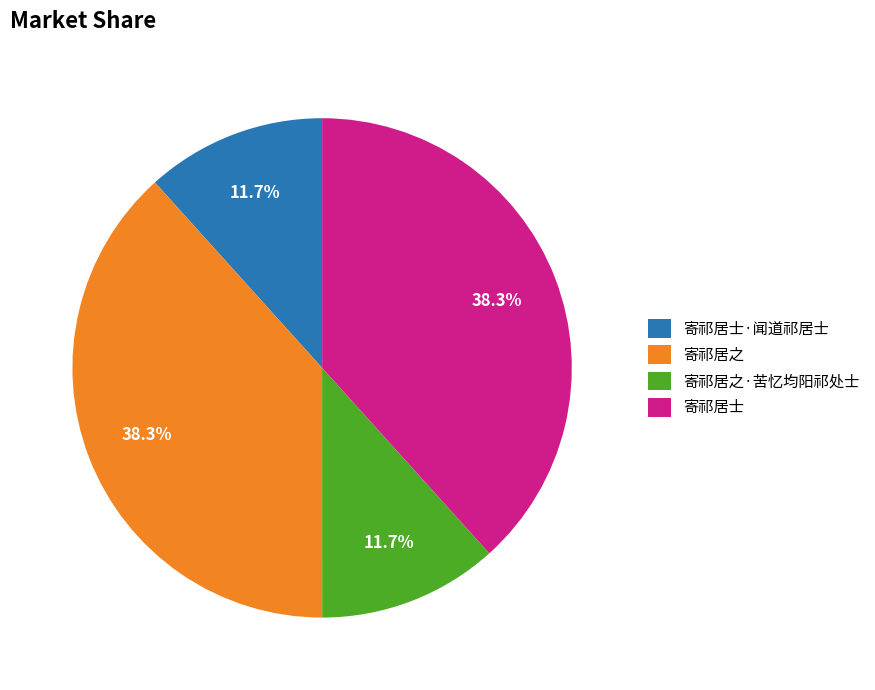

Between 寄祁居士·闻道祁居士 and 寄祁居之, which is larger?

寄祁居之